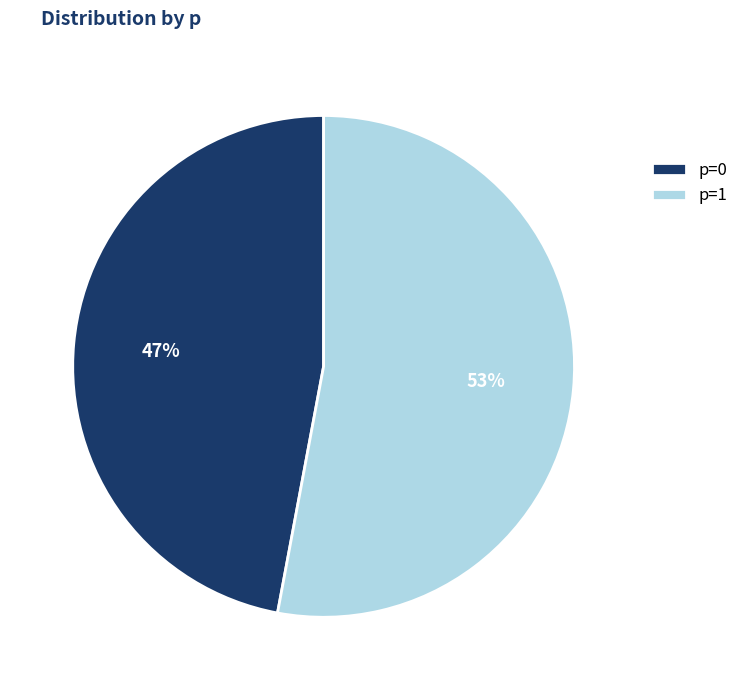

How many segments does this pie chart have?

2